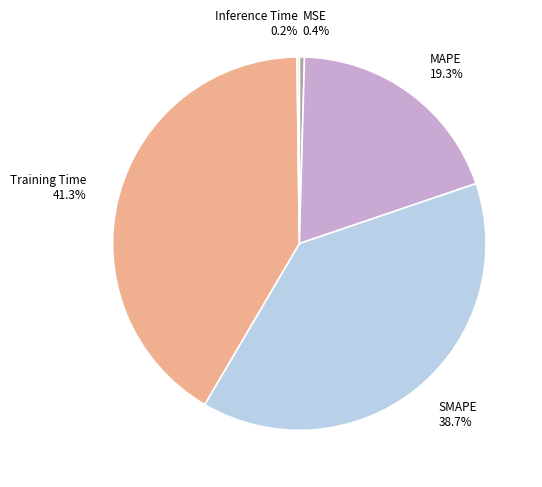

Which category has the biggest portion of the pie?

Training Time